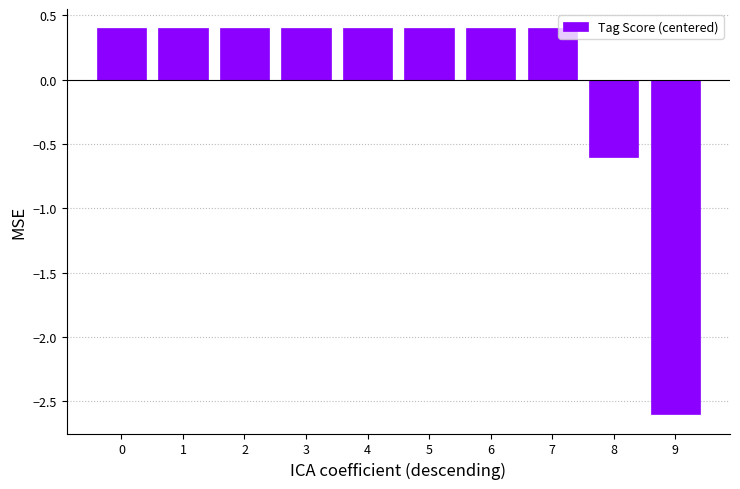

How many positive values are there?

8